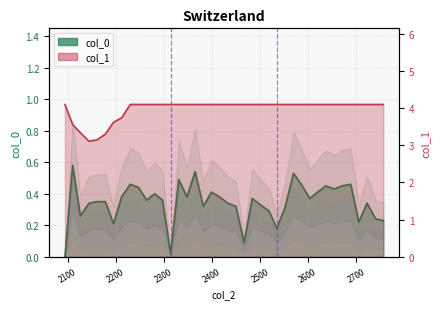

At how many categories does at least one series exceed 2?

40